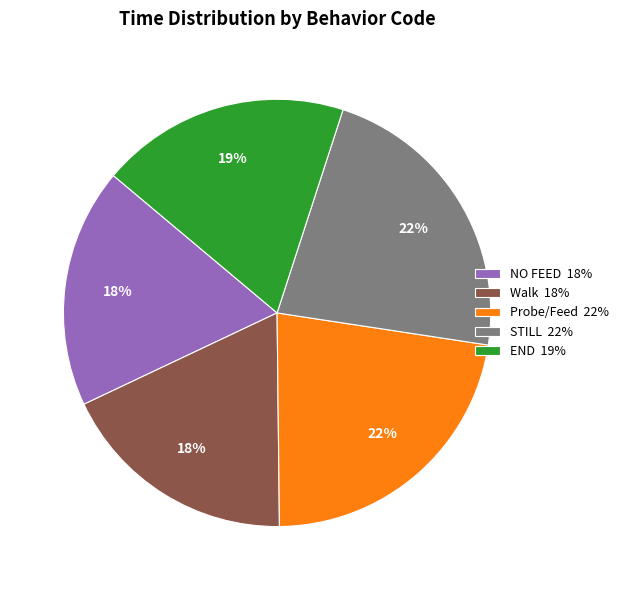

Between NO FEED 18% and Probe/Feed 22%, which is larger?

Probe/Feed 22%